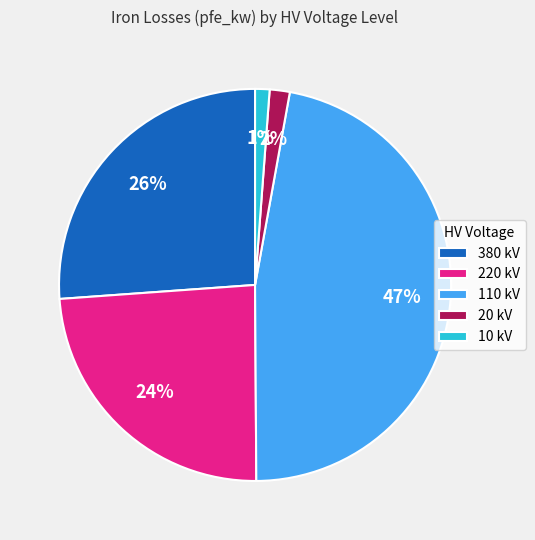

Is there a majority slice in this chart?

No